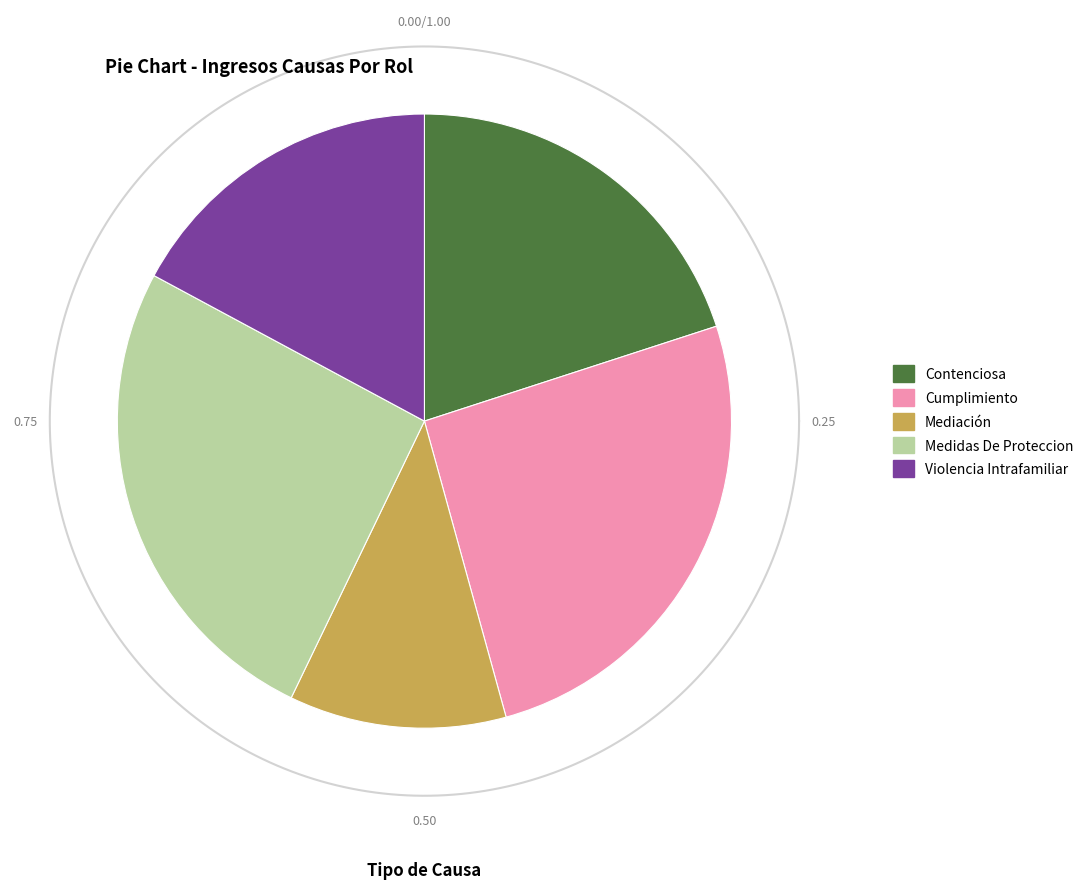

The Mediación slice represents 1% of the pie. True or false?

False